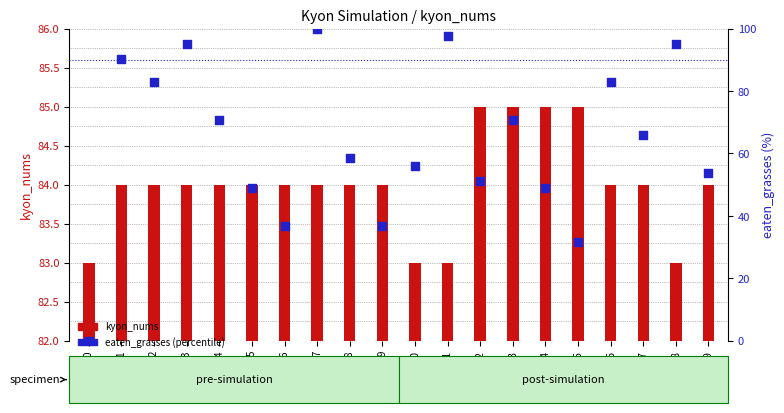

Which series has the largest Y range (max minus min)?

eaten_grasses (percentile)